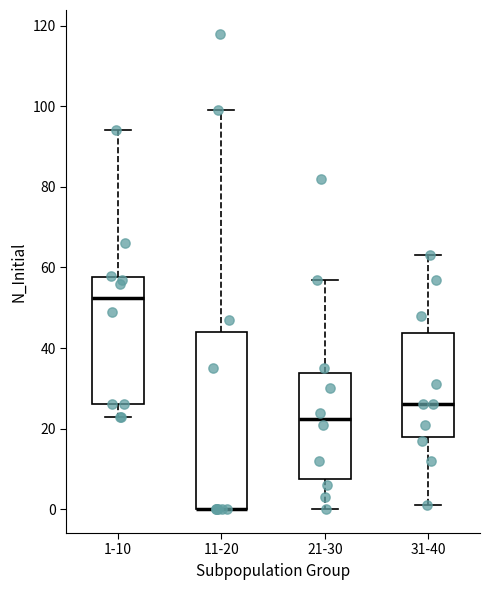

Reading left to right, read every box against the y-axis: the position of its median line, the range the box covers, and the ends of its whiskers. The values are not printed on the chart, so give them approximately, as read against the axis.

1-10: median 52, box 26 to 58, whiskers 24 to 94
11-20: median 0 (drawn on the box's lower edge), box 0 to 44, whiskers 0 to 100
21-30: median 22, box 8 to 34, whiskers 0 to 58
31-40: median 26, box 18 to 44, whiskers 2 to 64